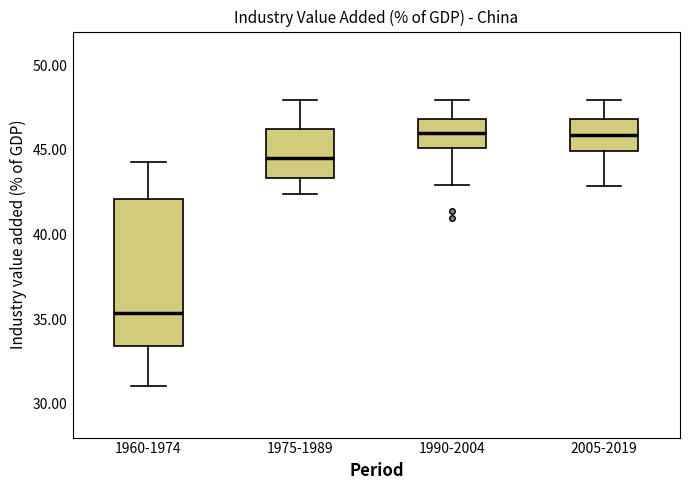

Reading left to right, transcribe this box plot: for each box, give where its median line is, the range the box spans, and where its two whiskers end, as read against the y-axis. The values are not printed on the chart, so give them approximately, as read against the axis.

1960-1974: median 35.5, box 33.5 to 42.0, whiskers 31.0 to 44.5
1975-1989: median 44.5, box 43.5 to 46.5, whiskers 42.5 to 48.0
1990-2004: median 46.0, box 45.0 to 47.0, whiskers 43.0 to 48.0
2005-2019: median 46.0, box 45.0 to 47.0, whiskers 43.0 to 48.0